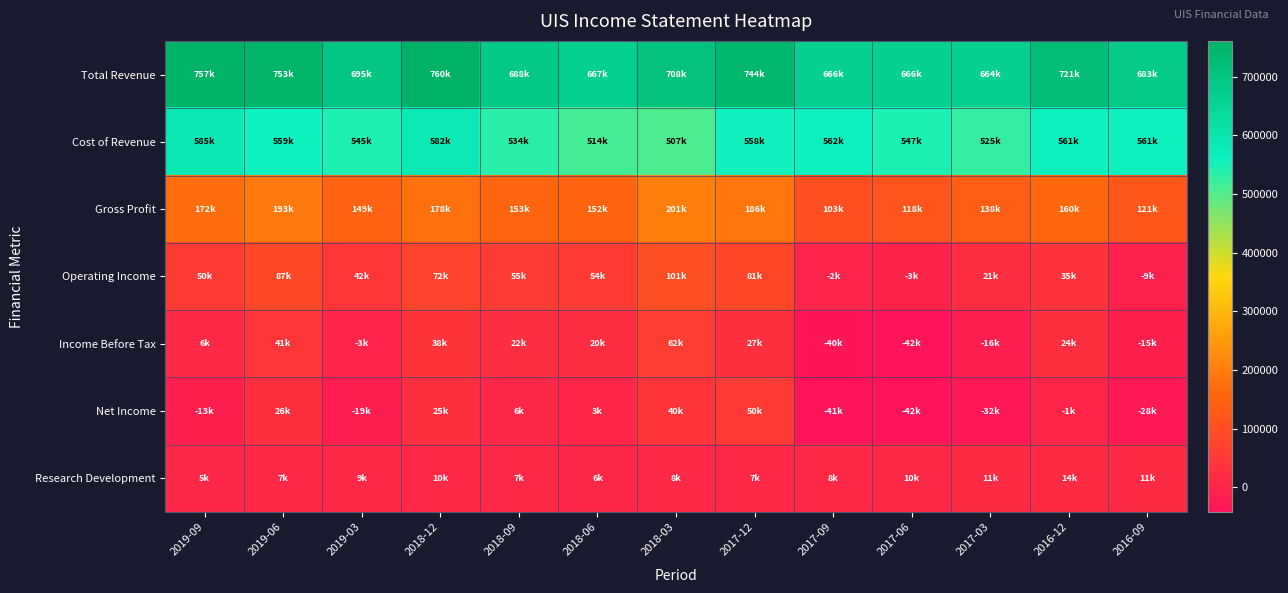

Reading left to right, what are all the values shown in this chart?

Total Revenue: 2019-09=757600	2019-06=753800	2019-03=695800	2018-12=760900	2018-09=688300	2018-06=667400	2018-03=708400	2017-12=744800	2017-09=666300	2017-06=666200	2017-03=664500	2016-12=721700	2016-09=683300
Cost of Revenue: 2019-09=585200	2019-06=559900	2019-03=545900	2018-12=582500	2018-09=534500	2018-06=514500	2018-03=507200	2017-12=558000	2017-09=562700	2017-06=547500	2017-03=525900	2016-12=561500	2016-09=561700
Gross Profit: 2019-09=172400	2019-06=193900	2019-03=149900	2018-12=178400	2018-09=153800	2018-06=152900	2018-03=201200	2017-12=186800	2017-09=103600	2017-06=118700	2017-03=138600	2016-12=160200	2016-09=121600
Operating Income: 2019-09=50700	2019-06=87000	2019-03=42900	2018-12=72500	2018-09=55800	2018-06=54000	2018-03=101800	2017-12=81700	2017-09=-2900	2017-06=-3500	2017-03=21800	2016-12=35500	2016-09=-9800
Income Before Tax: 2019-09=6500	2019-06=41900	2019-03=-3000	2018-12=38100	2018-09=22200	2018-06=20300	2018-03=62600	2017-12=27400	2017-09=-40400	2017-06=-42300	2017-03=-16800	2016-12=24600	2016-09=-15200
Net Income: 2019-09=-13200	2019-06=26200	2019-03=-19400	2018-12=25000	2018-09=6100	2018-06=3800	2018-03=40600	2017-12=50500	2017-09=-41100	2017-06=-42000	2017-03=-32700	2016-12=-1200	2016-09=-28200
Research Development: 2019-09=5900	2019-06=7200	2019-03=9000	2018-12=10100	2018-09=7100	2018-06=6200	2018-03=8500	2017-12=7400	2017-09=8700	2017-06=10800	2017-03=11800	2016-12=14900	2016-09=11400